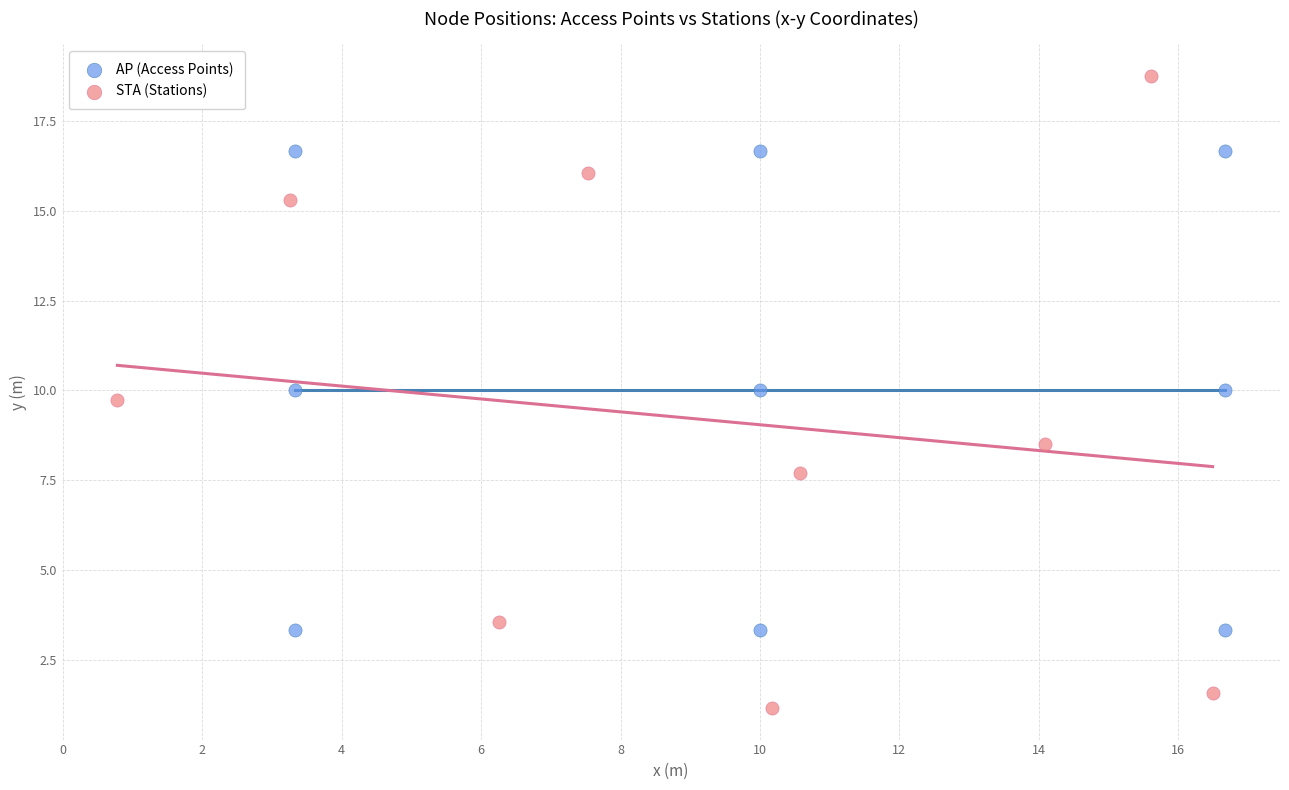

Which series contains the lowest Y value?

STA (Stations)